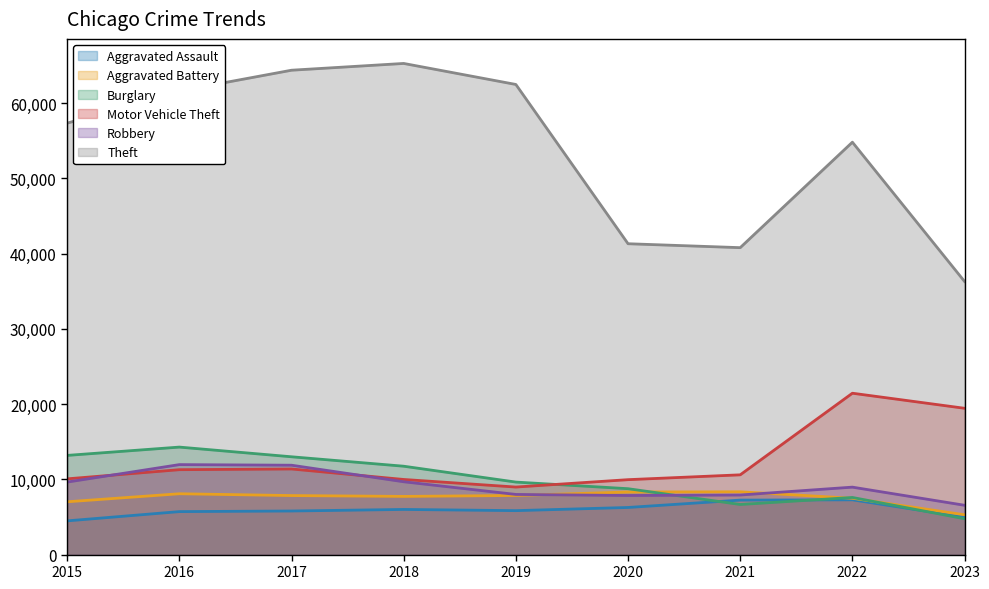

Is it true that Robbery equals 14118 at 2021?

False